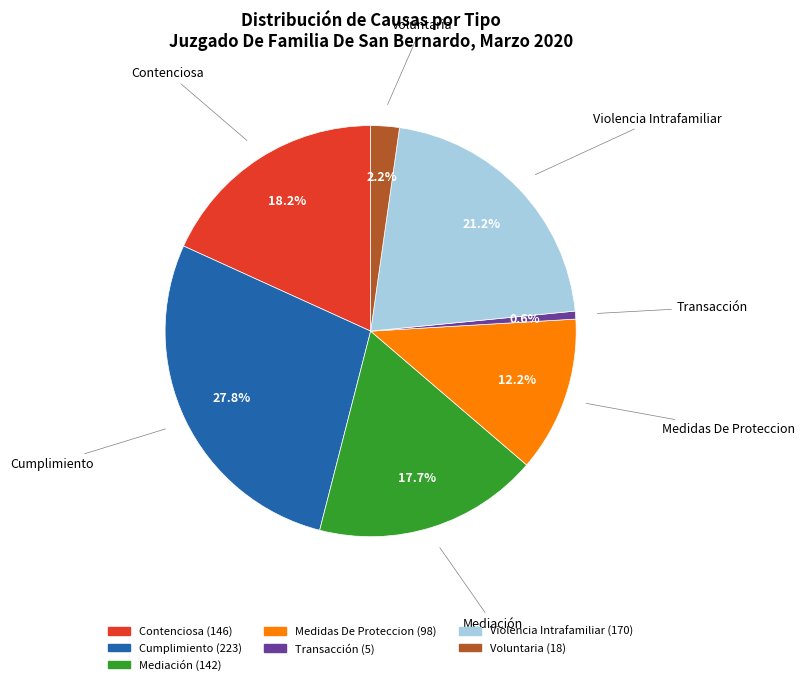

Which has a higher value, Medidas De Proteccion or Voluntaria?

Medidas De Proteccion